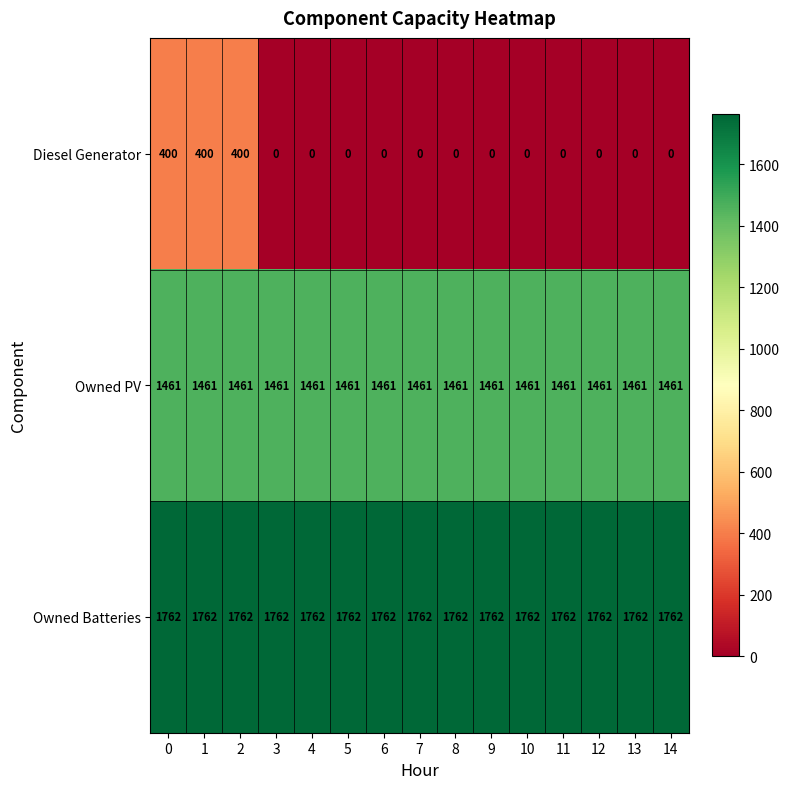

What is the total value across all series at 1?

3623